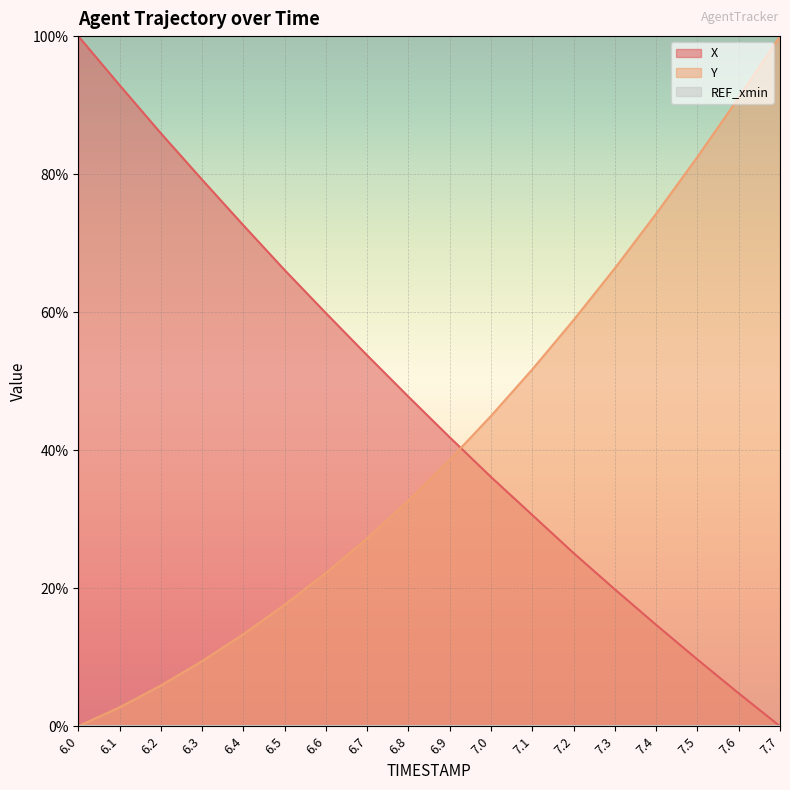

True or false: Y and X intersect in this chart.

True